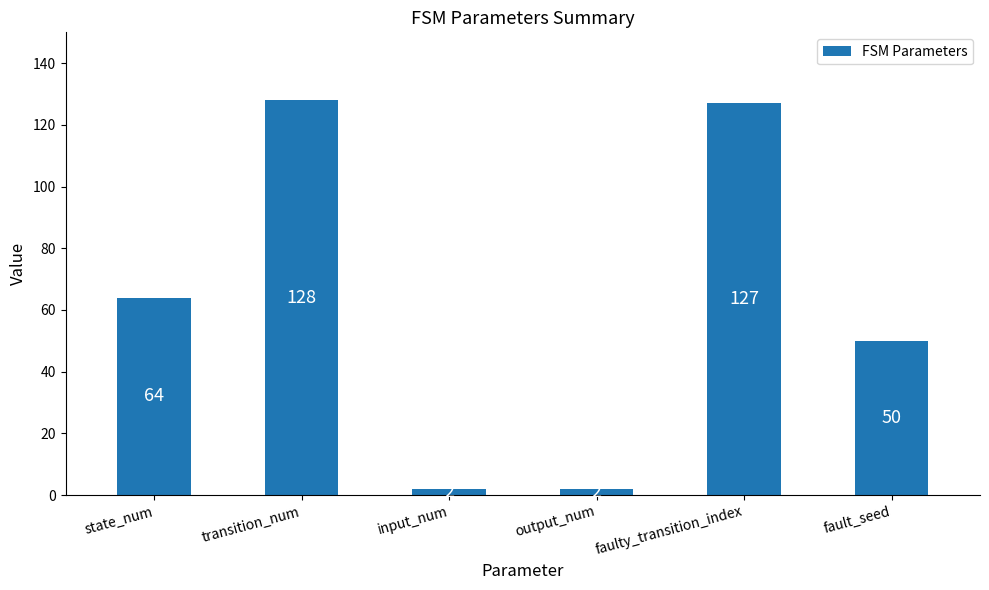

What is the sum of all values?

373